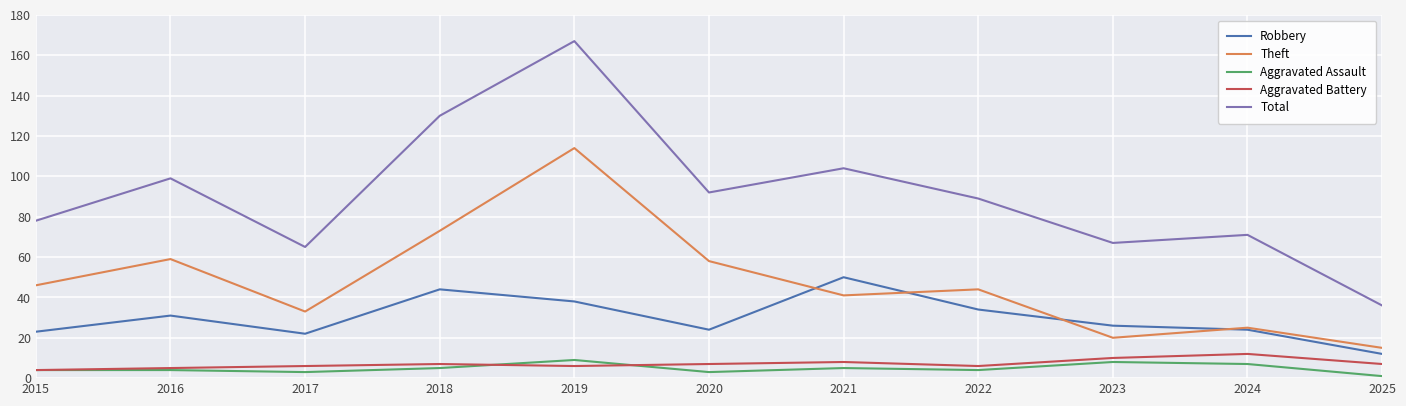

At which category does the chart reach its peak across all series?

2019